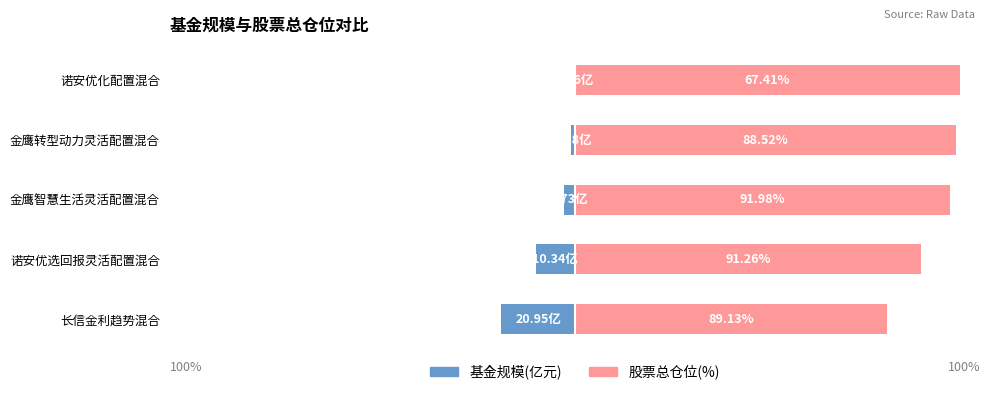

At 金鹰转型动力灵活配置混合, list the series in order from smallest to largest.

基金规模, 股票总仓位